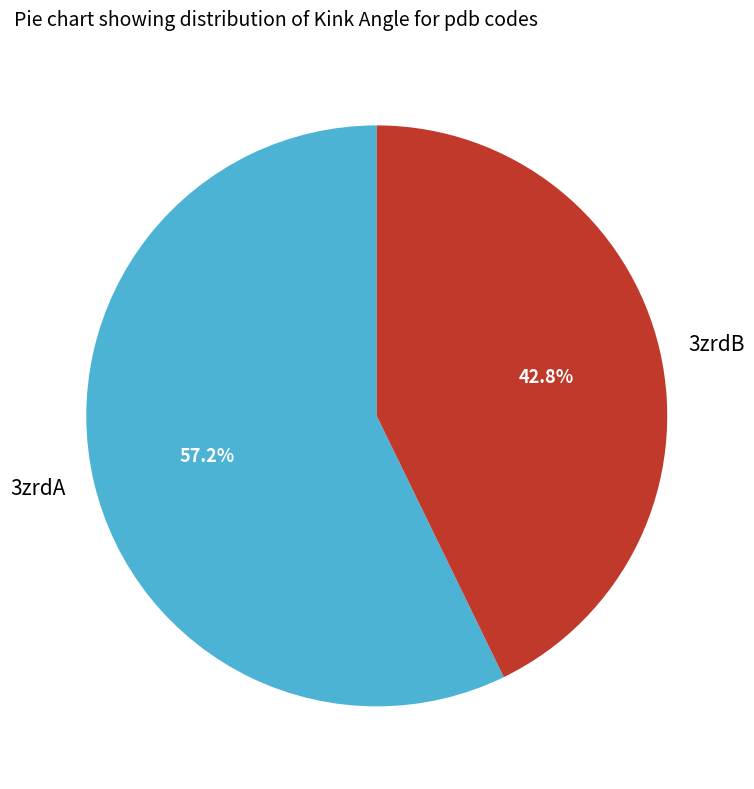

To the nearest percent, what is the difference between the 3zrdB and 3zrdA slice percentages?

14%